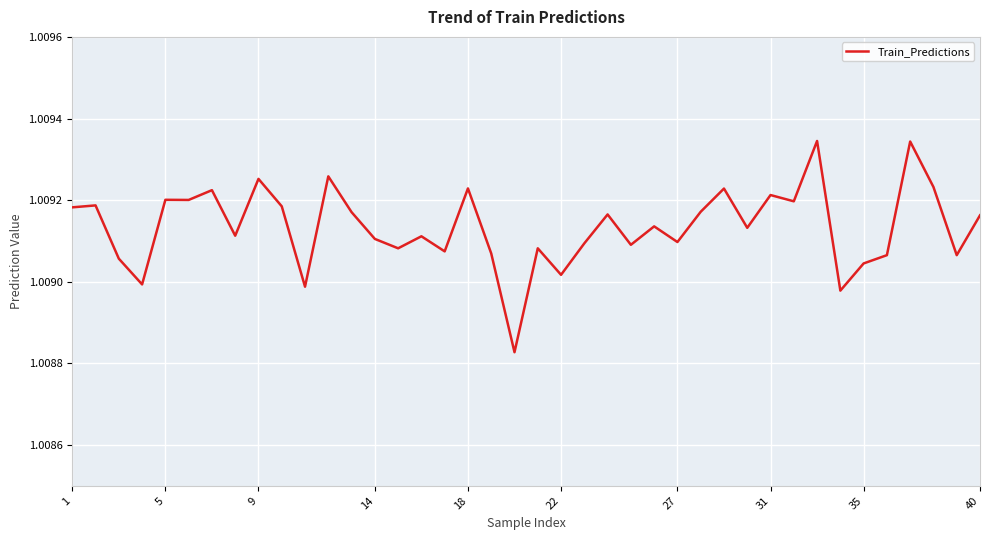

True or false: there are more than 0 points higher than both neighbors.

True